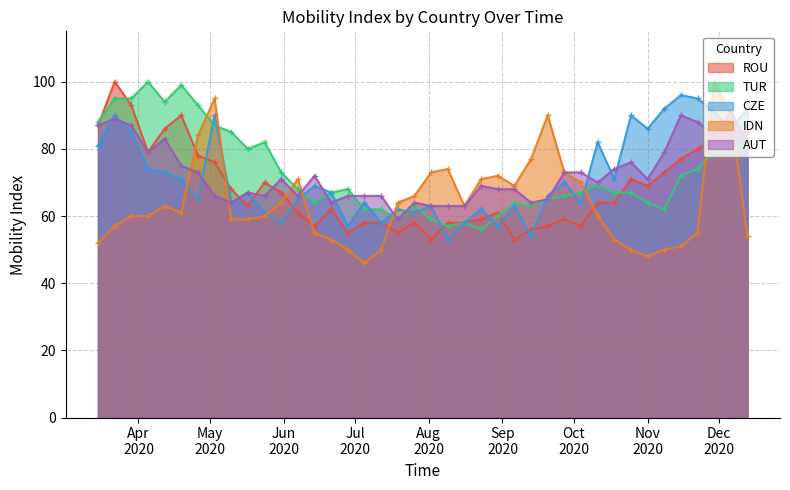

What are all the series names shown in the legend?

ROU, TUR, CZE, IDN, AUT